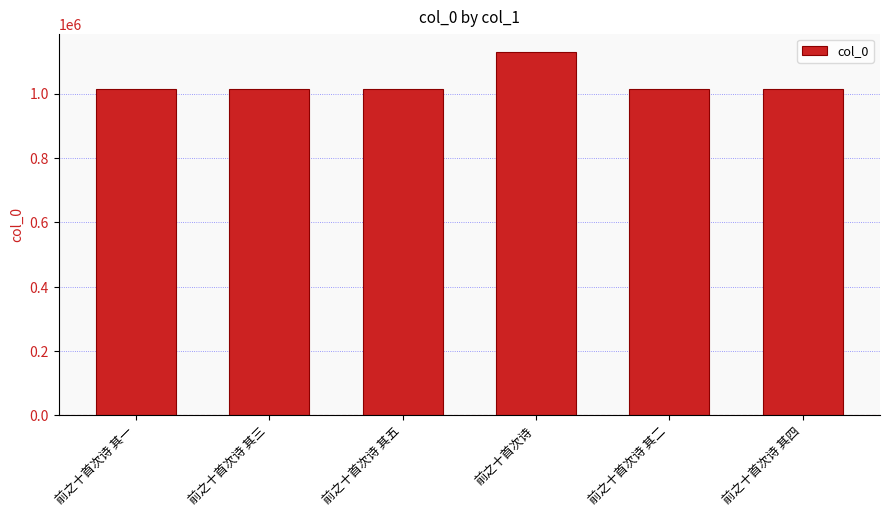

Which label corresponds to the largest value in the chart?

前之十首次诗